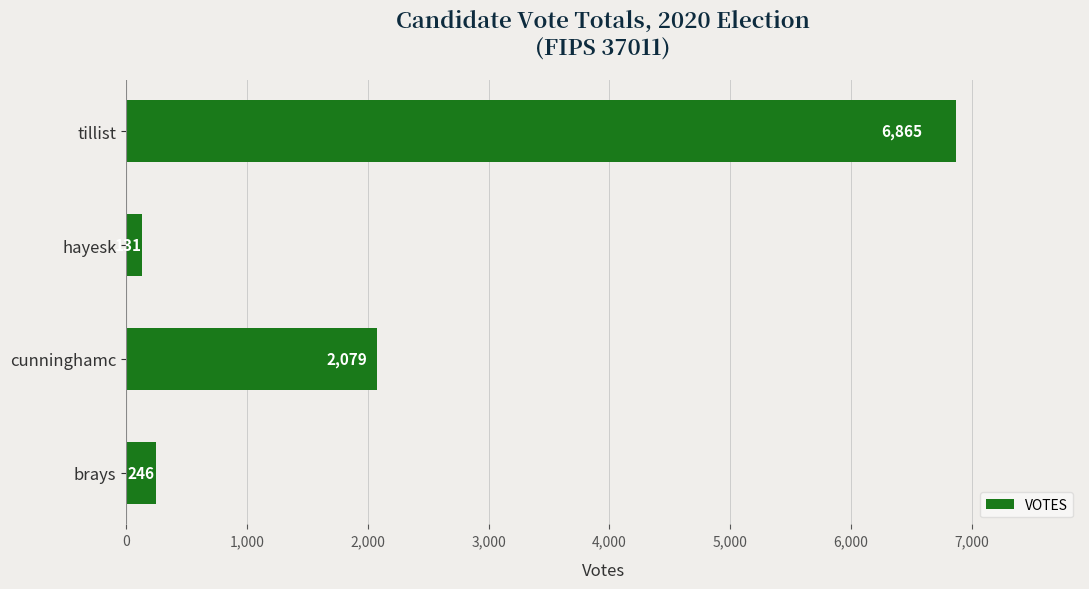

Which has a higher value, hayesk or brays?

brays